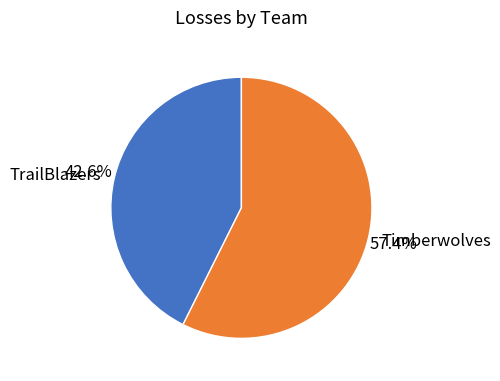

What is the ratio of the value at Timberwolves to the value at TrailBlazers?

1.3